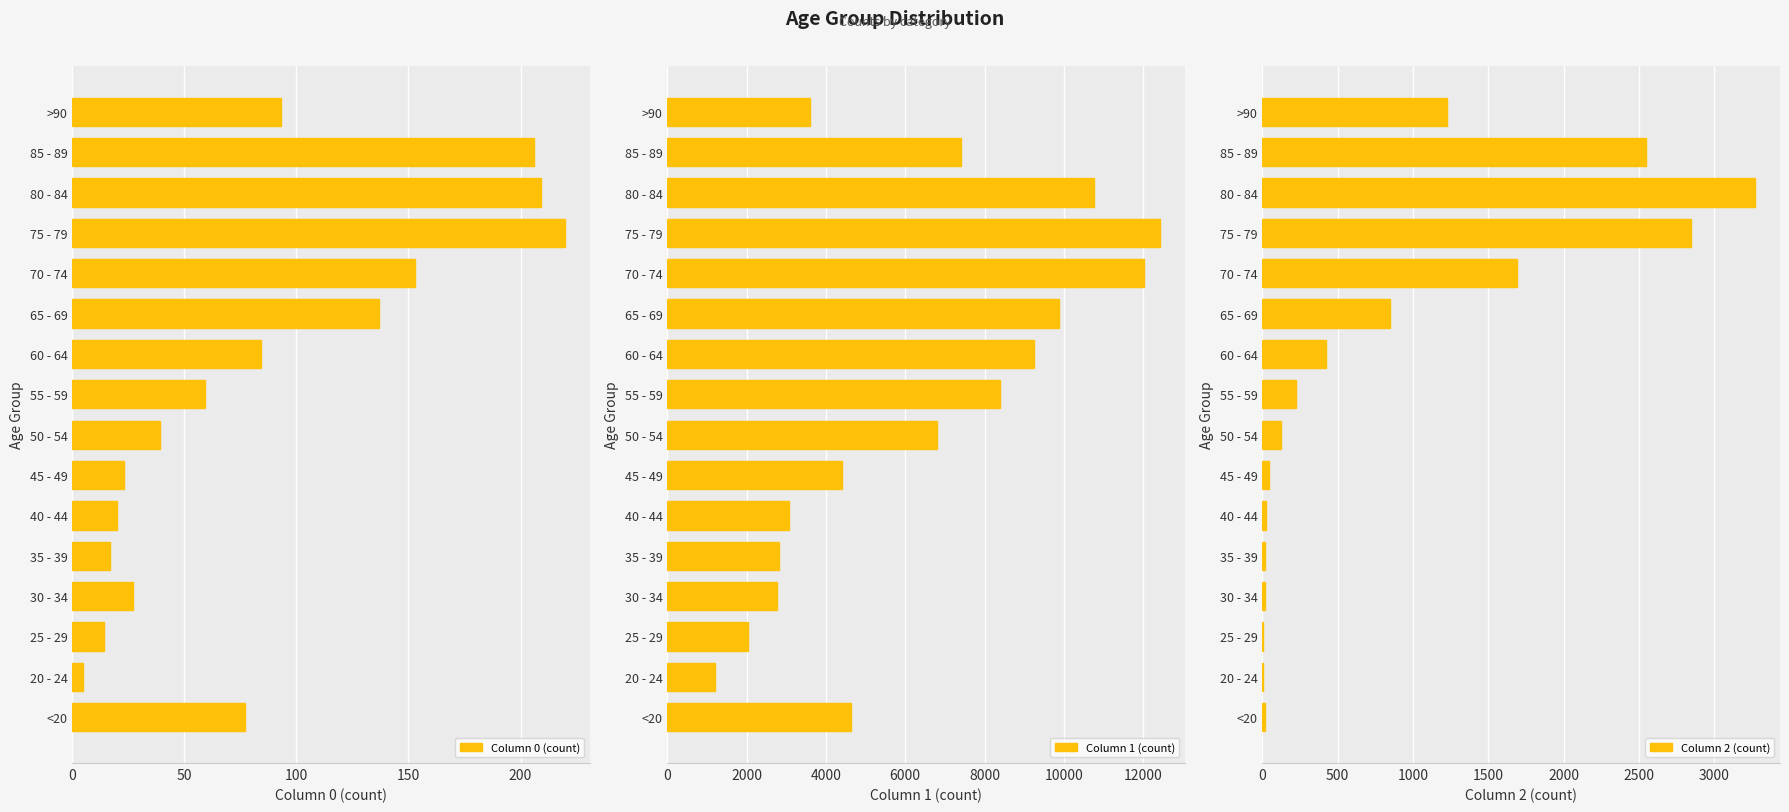

What is the value of the Column 0 (count) bar at the 13th from the left?

220